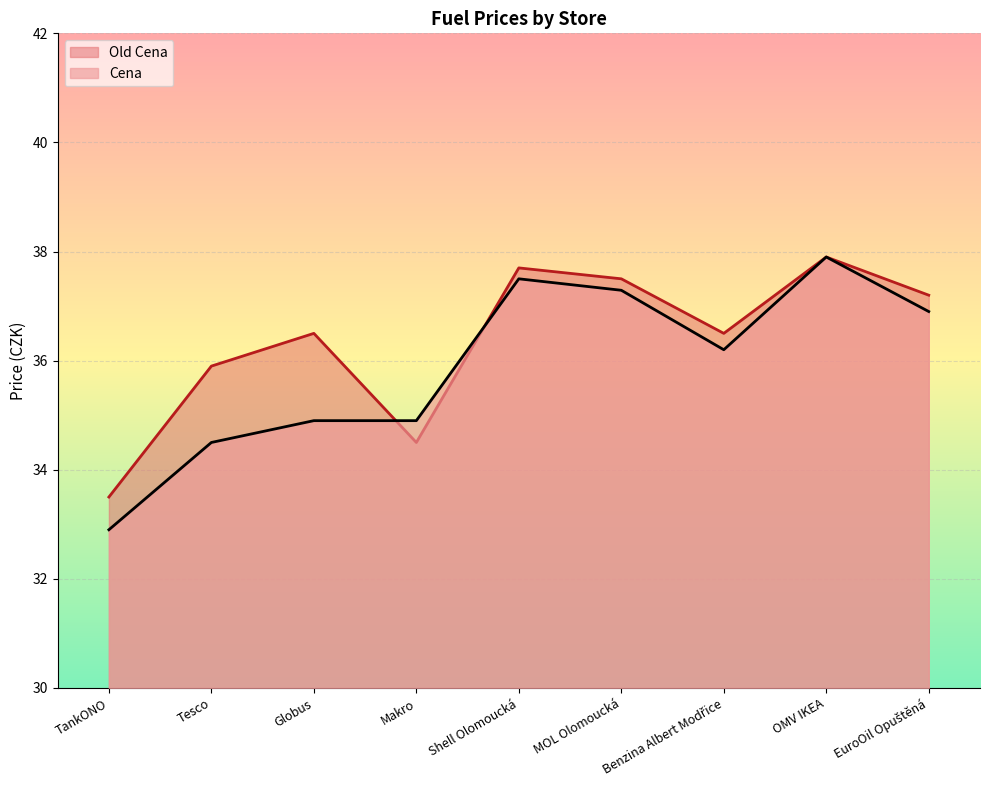

What is the label of the 5th point from the left?

Shell Olomoucká